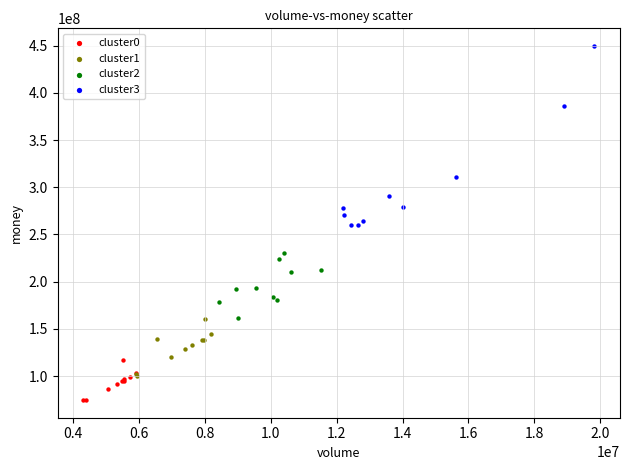

Which series has the largest Y range (max minus min)?

cluster3